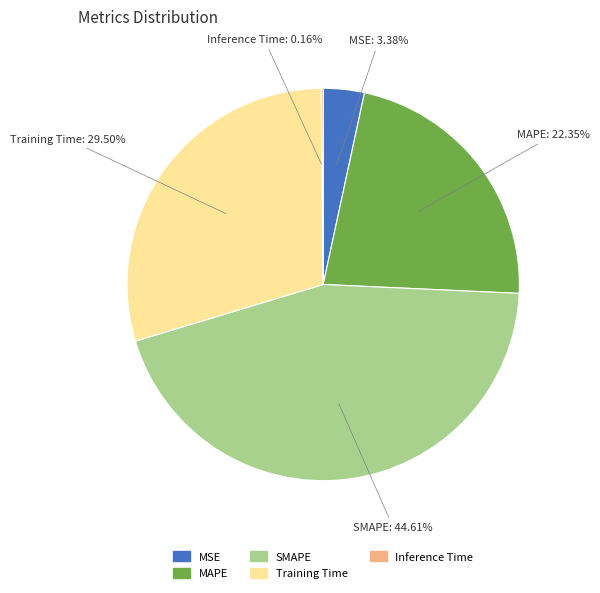

Is there any slice that represents more than half of the pie?

No